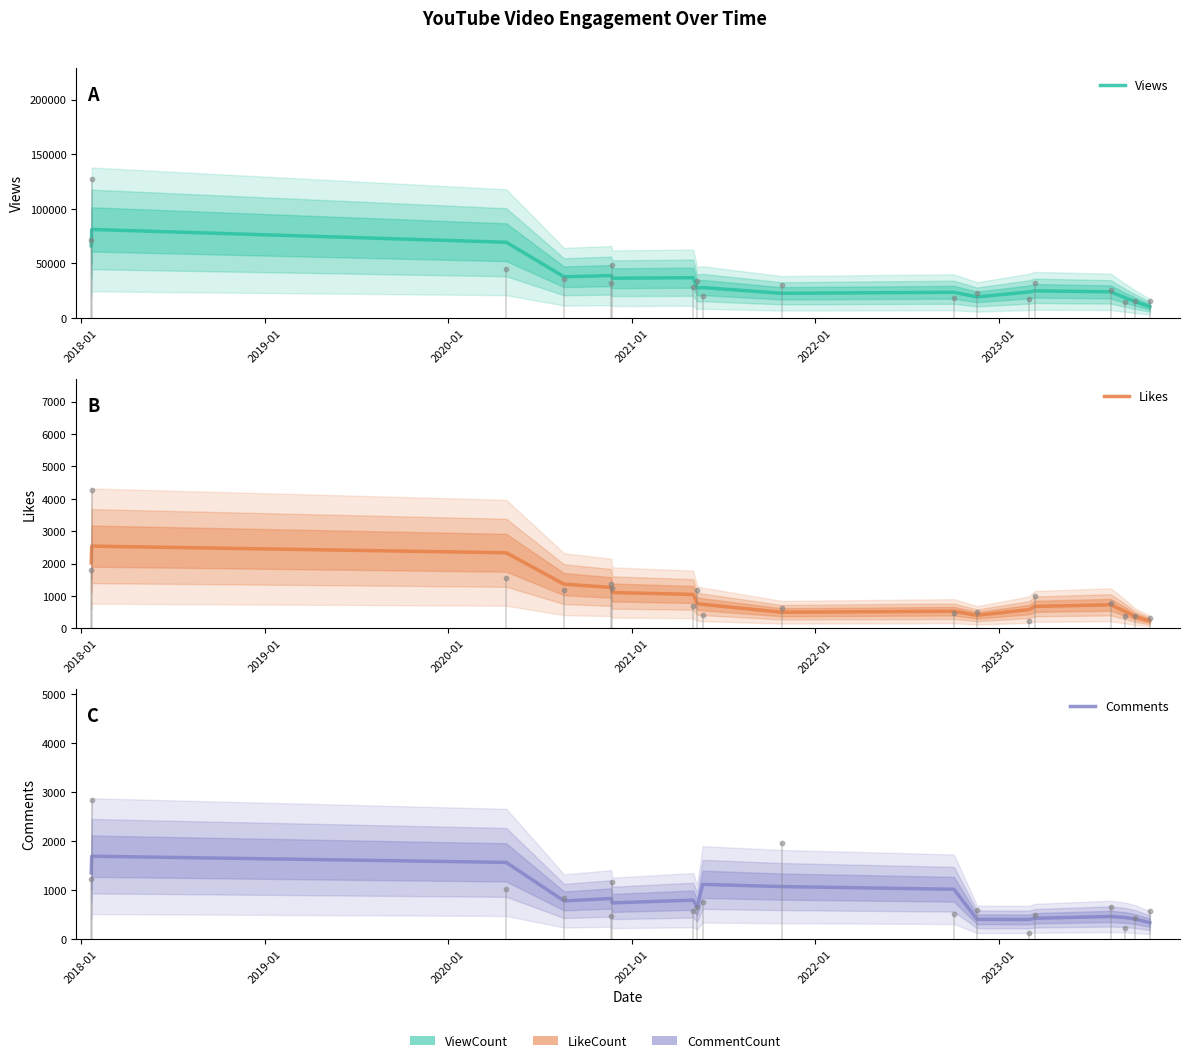

Which series reaches the minimum Y coordinate?

Likes